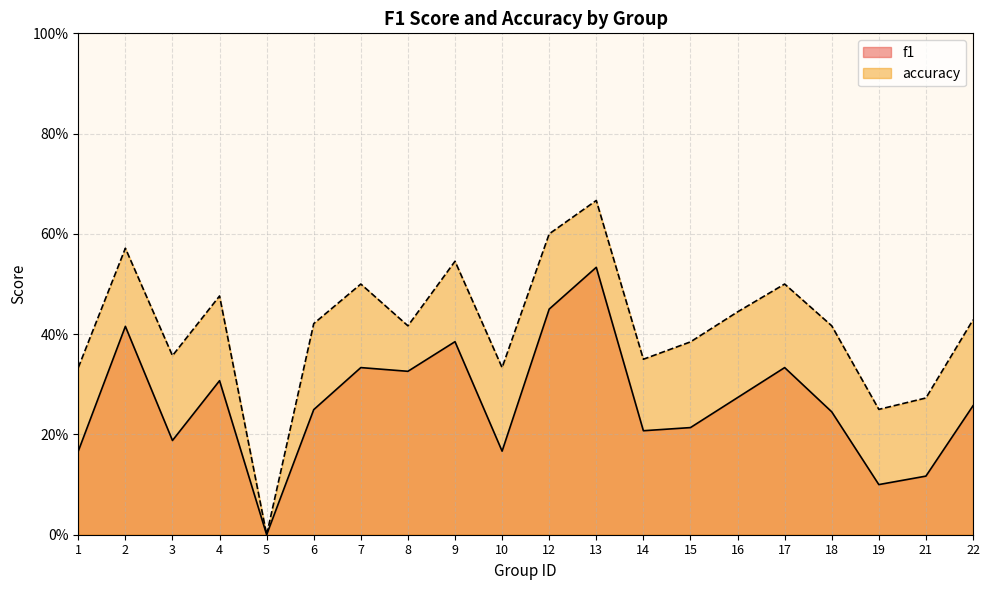

What are all the series names shown in the legend?

f1, accuracy